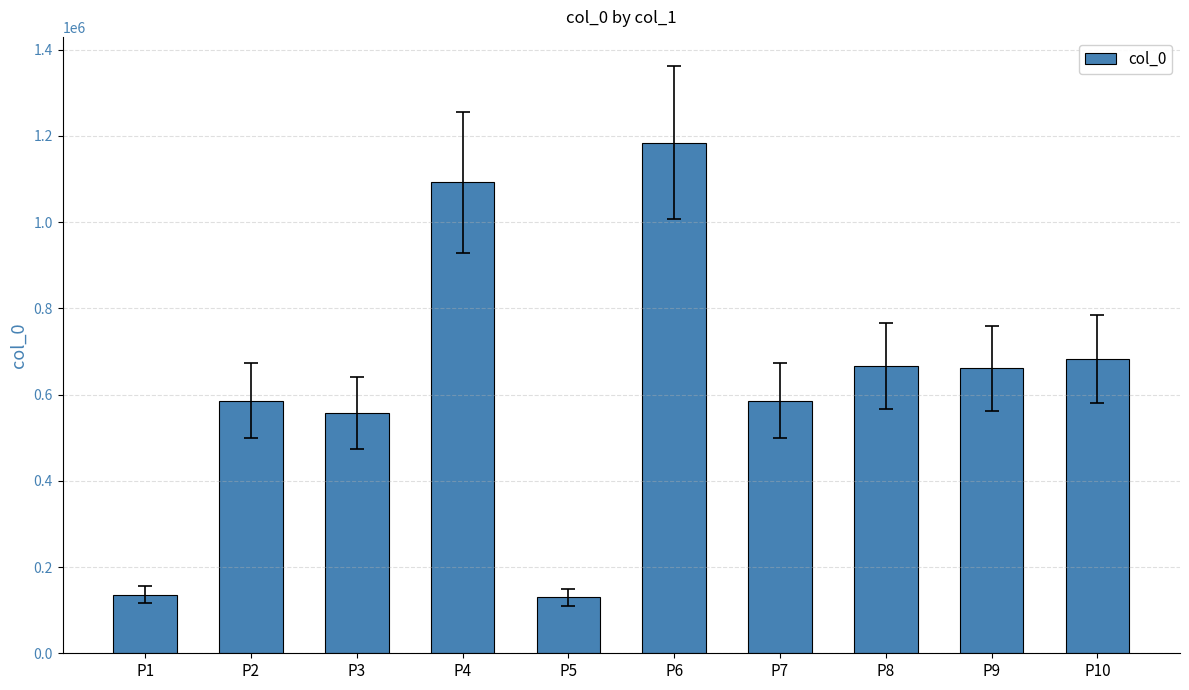

What is the ratio of the value at P7 to the value at P1?

4.3